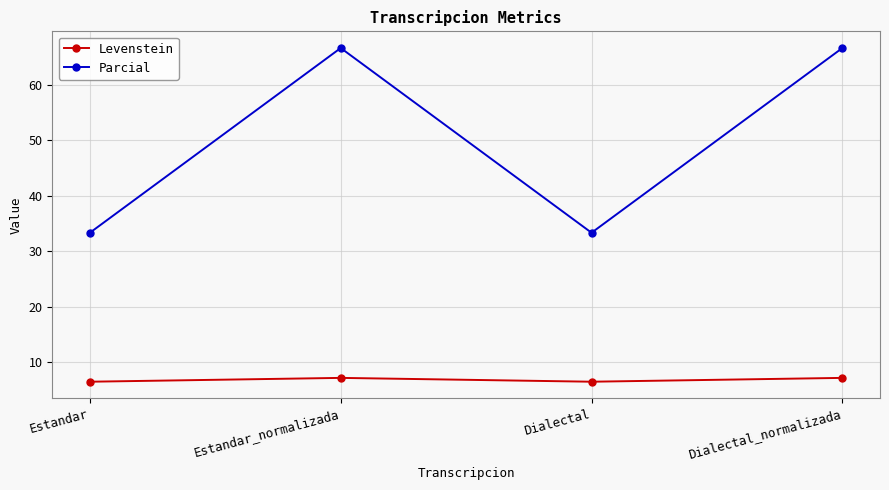

Which series has the widest spread of values?

Parcial